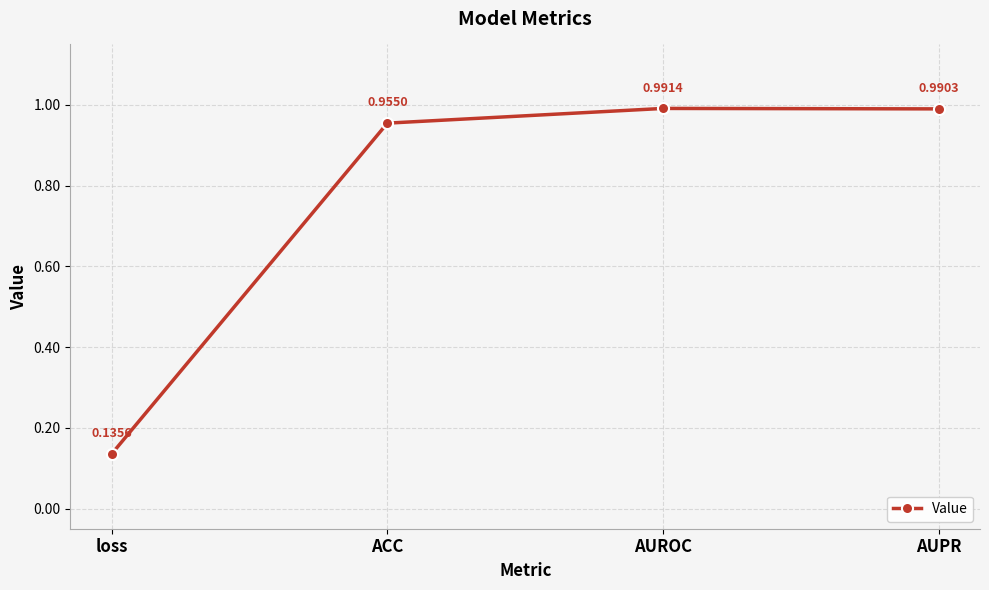

At which label is the value closest to 0?

loss